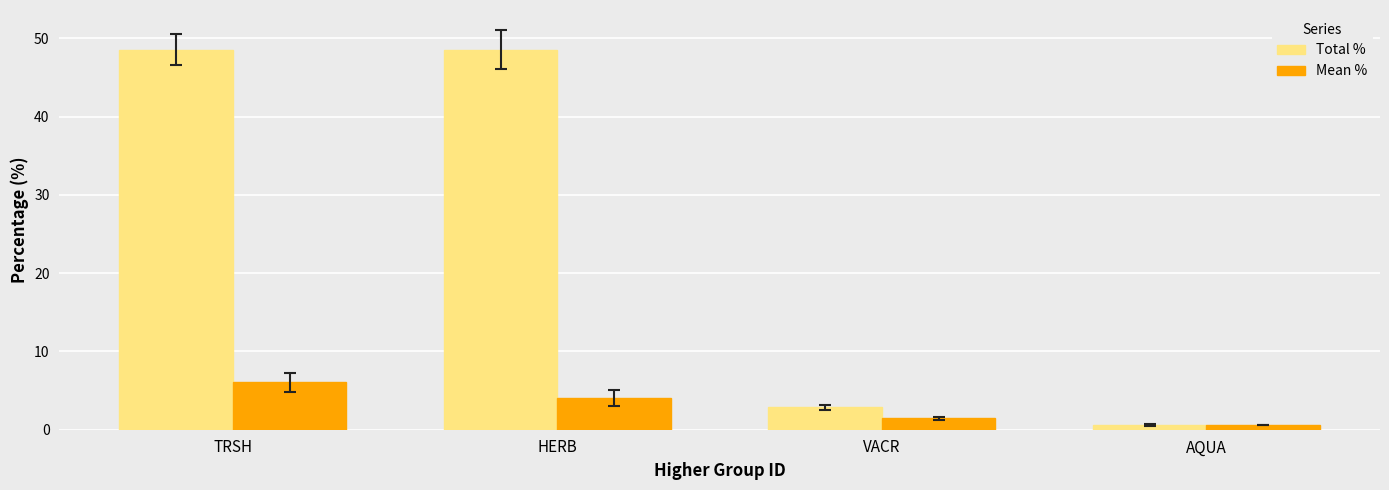

True or false: Mean % has a value of 1.9 at HERB.

False